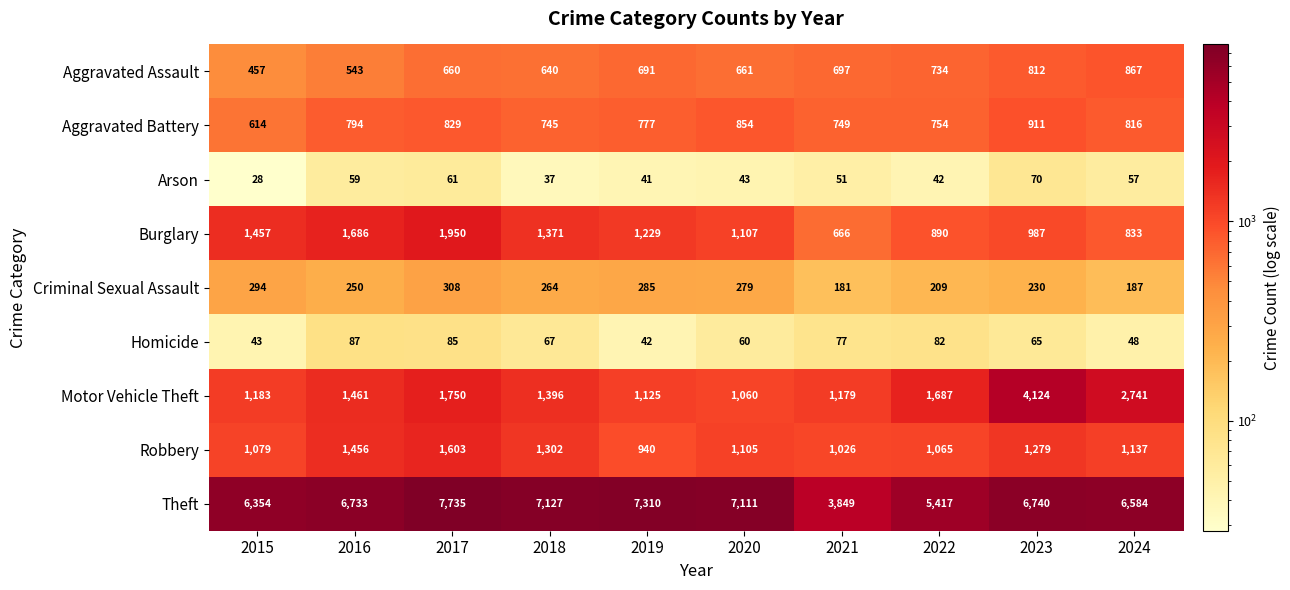

At which label does Criminal Sexual Assault first exceed 264?

2015